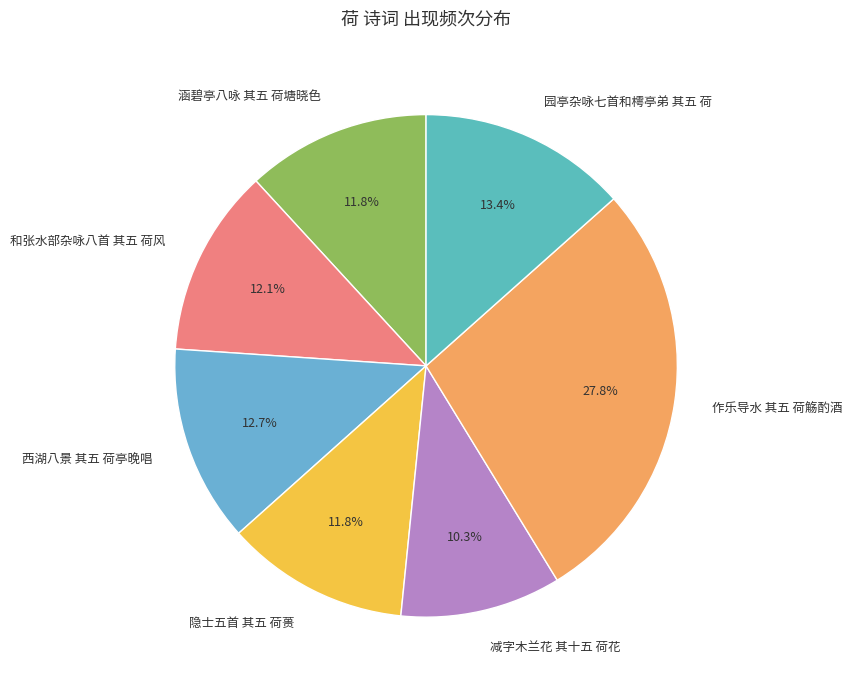

To the nearest percent, what percentage of the pie is 隐士五首 其五 荷蒉?

12%